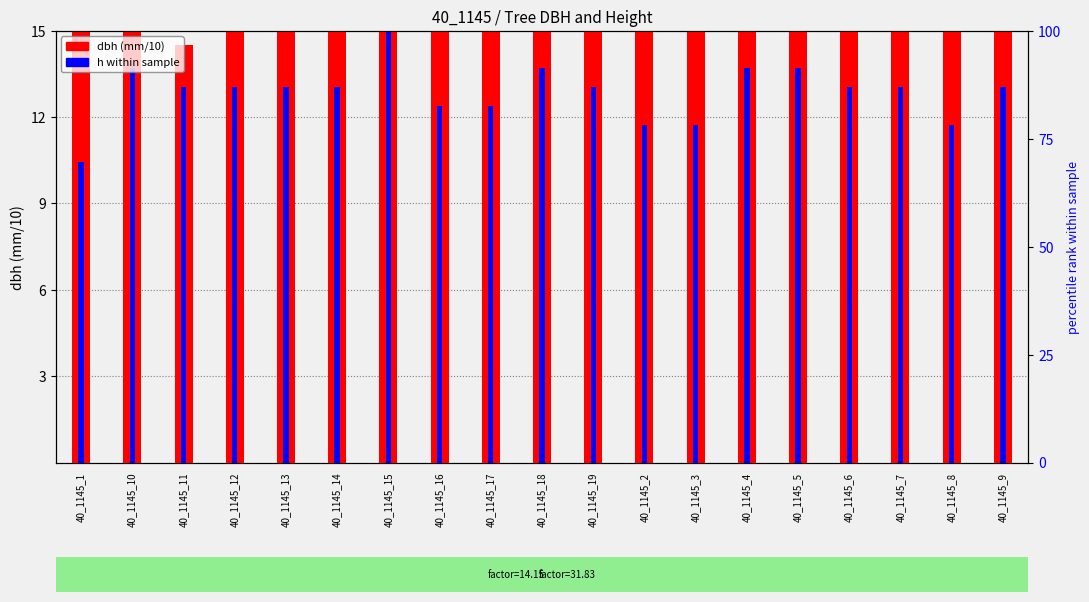

What is the average value of the h (scaled) series?

12.9